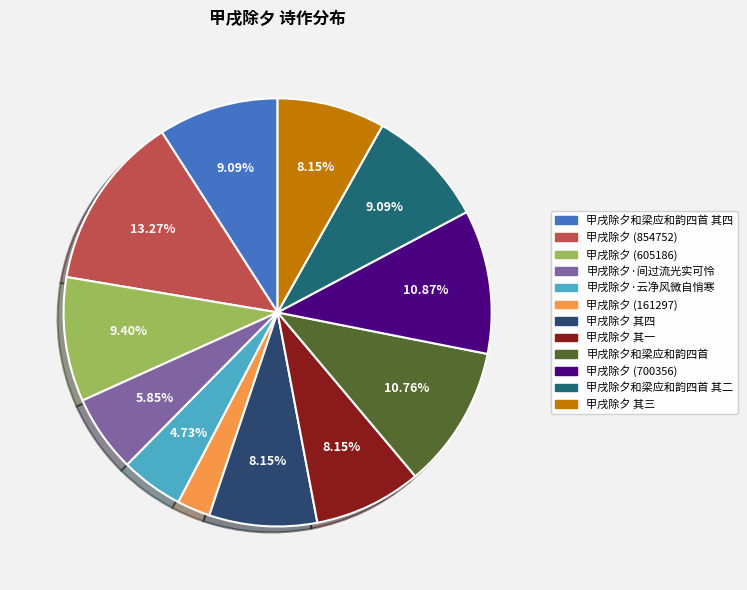

Count the number of slices in the pie.

12